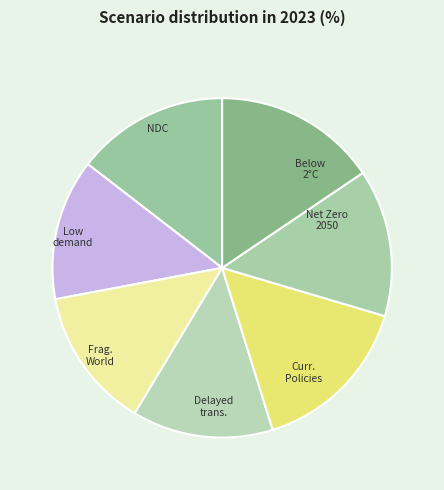

How many slices are in this pie chart?

7